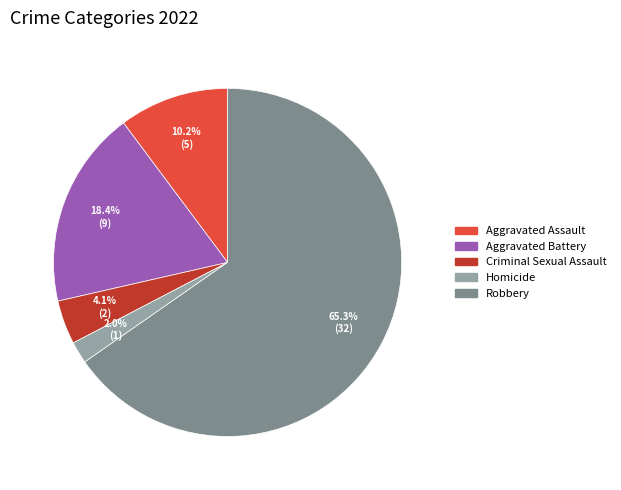

What is the ratio of the value at Aggravated Battery to the value at Criminal Sexual Assault?

4.5